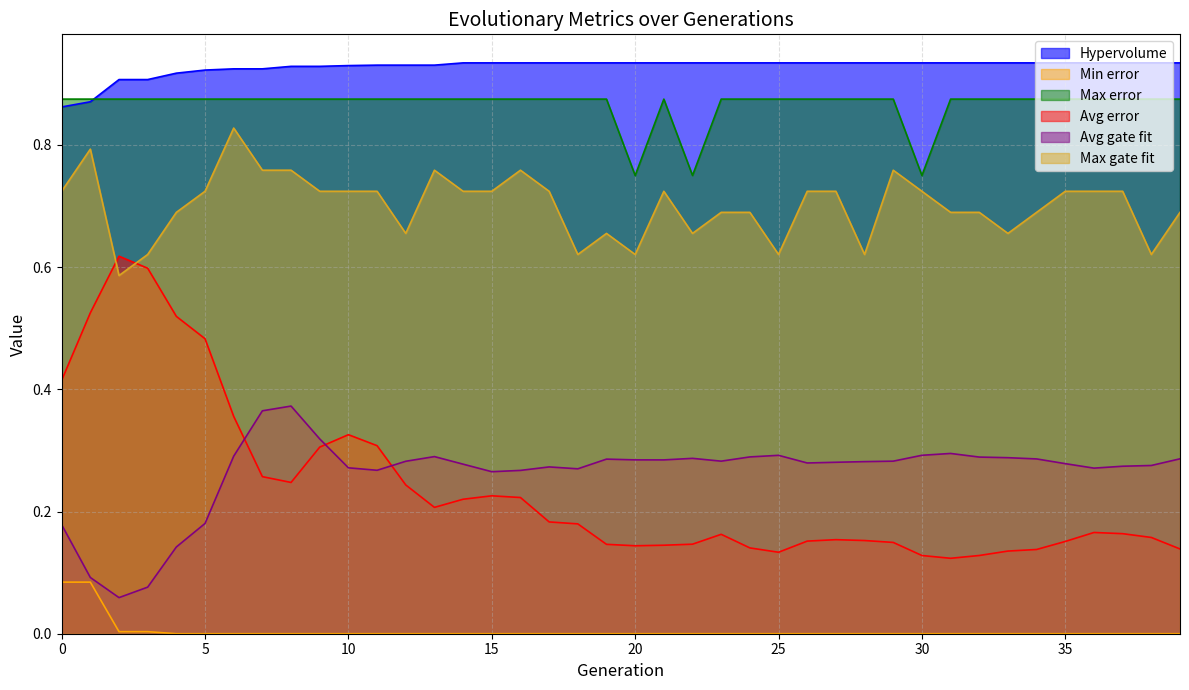

Where is the first local maximum for Avg error?

2